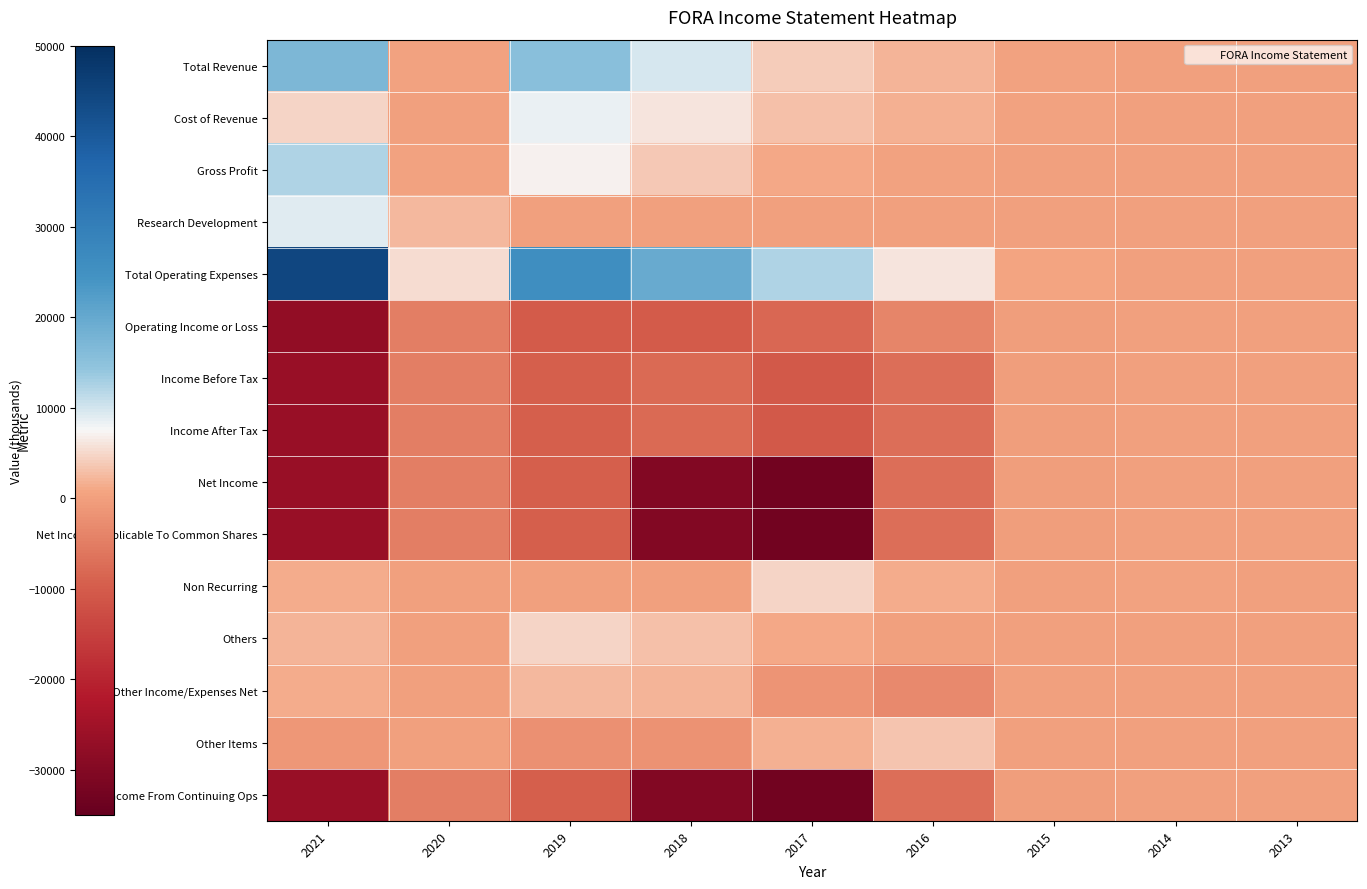

Which category has the lowest value across all series?

2017